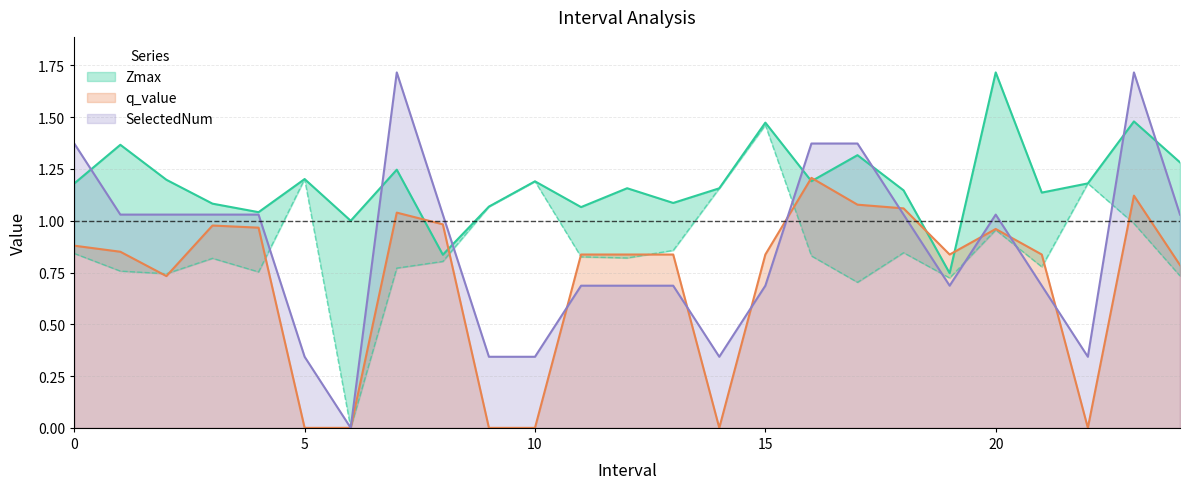

Between which two adjacent categories do Zmin and SelectedNum first intersect?

4 and 5